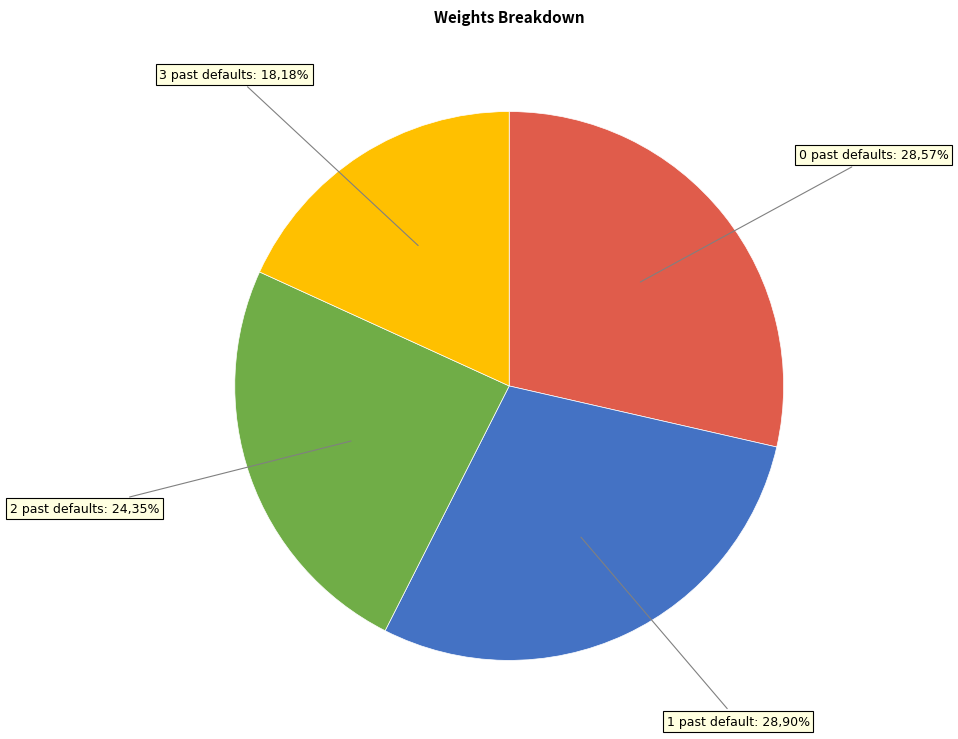

Is it true that 2 past defaults is 24% of the pie?

True